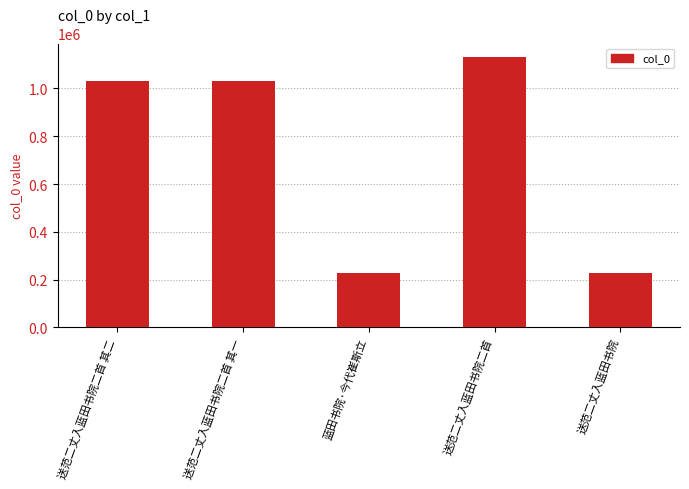

What is the change in value from 送范二丈入蓝田书院二首 to 送范二丈入蓝田书院?

-904773